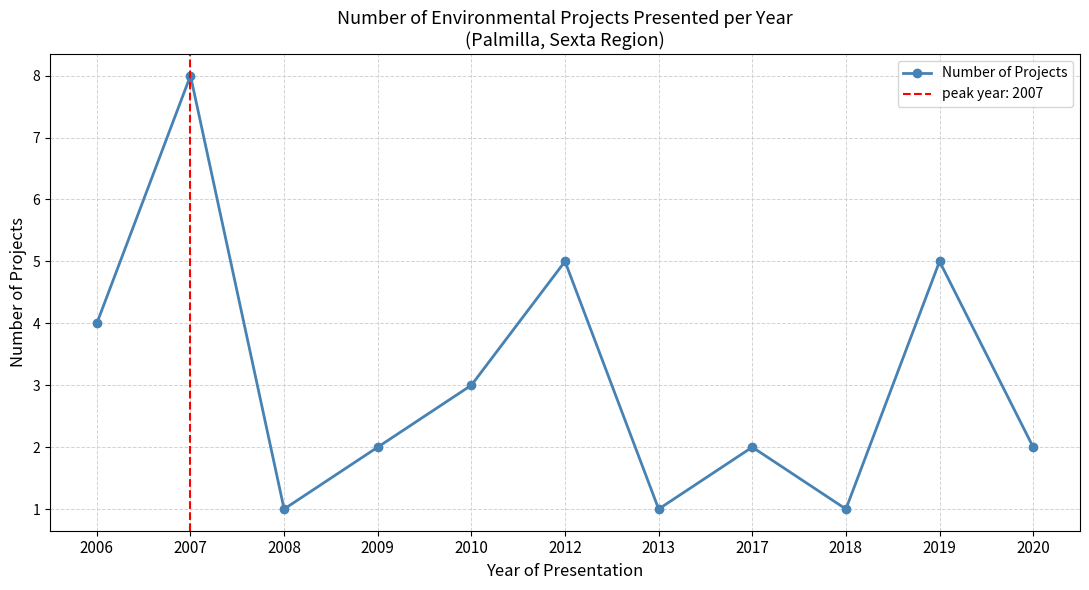

Where is the data nearest to the value 4?

2006